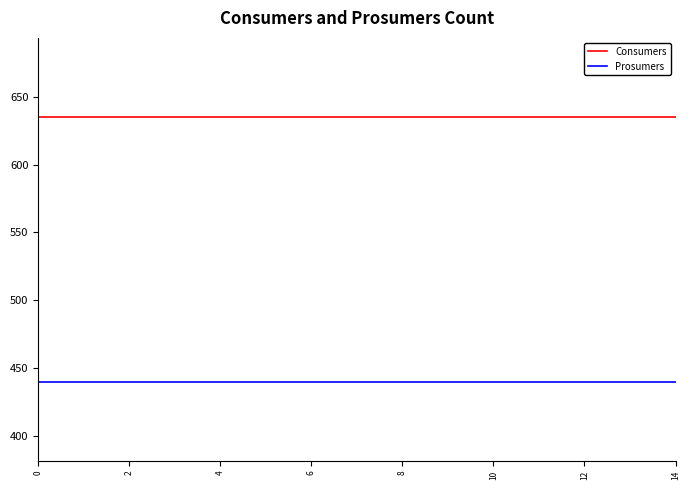

Which series has the largest total across all categories?

Consumers